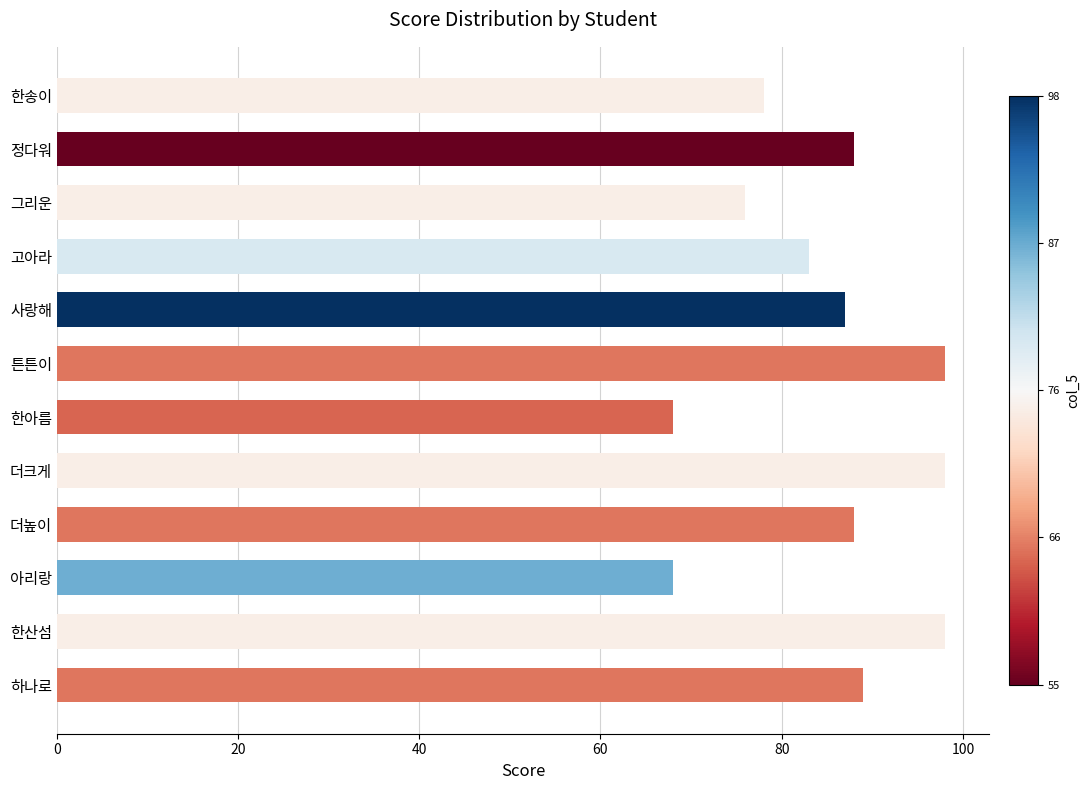

Reading bottom to top, what are all the values shown in this chart?

89	98	68	88	98	68	98	87	83	76	88	78